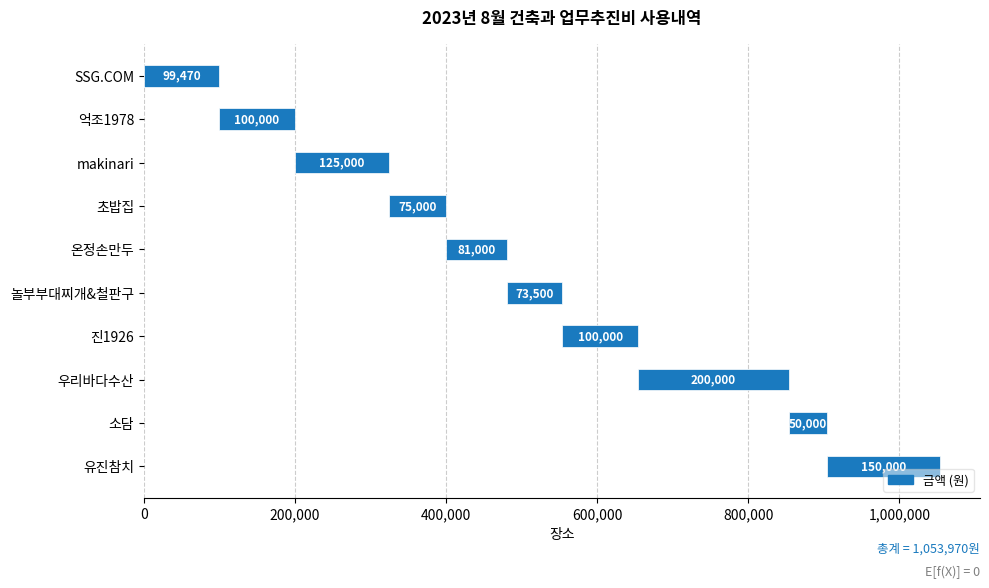

Reading left to right, extract all data points from this chart.

SSG.COM=99470	억조1978=100000	makinari=125000	초밥집=75000	온정손만두=81000	놀부부대찌개&철판구=73500	진1926=100000	우리바다수산=200000	소담=50000	유진참치=150000